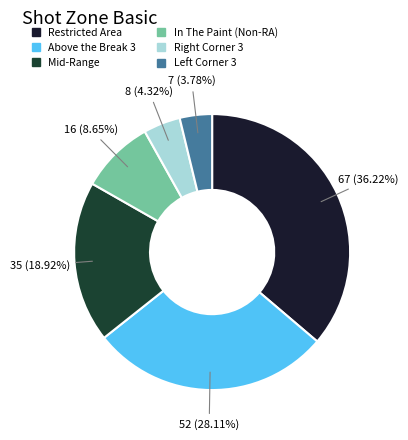

To the nearest percent, what is the combined percentage of Above the Break 3 and Mid-Range?

47%